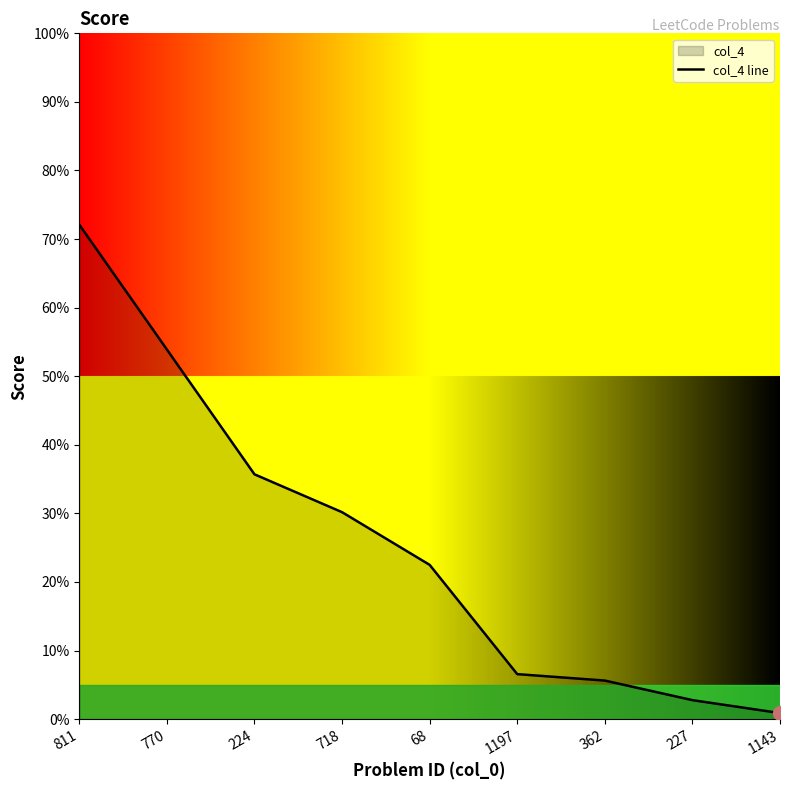

List the labels in order of value, largest first.

811, 770, 224, 718, 68, 1197, 362, 227, 1143